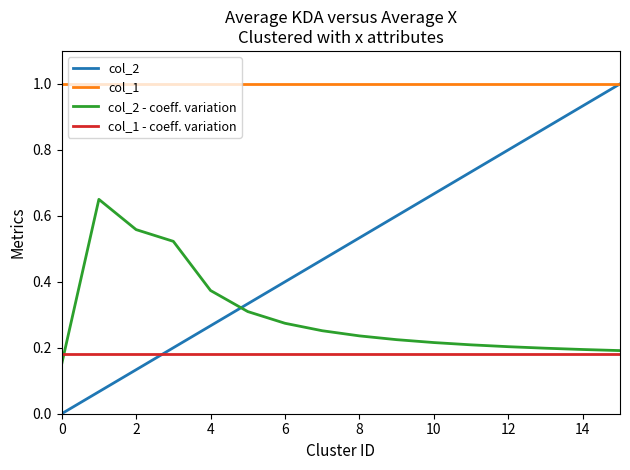

Which series has the largest range (max minus min)?

col_2